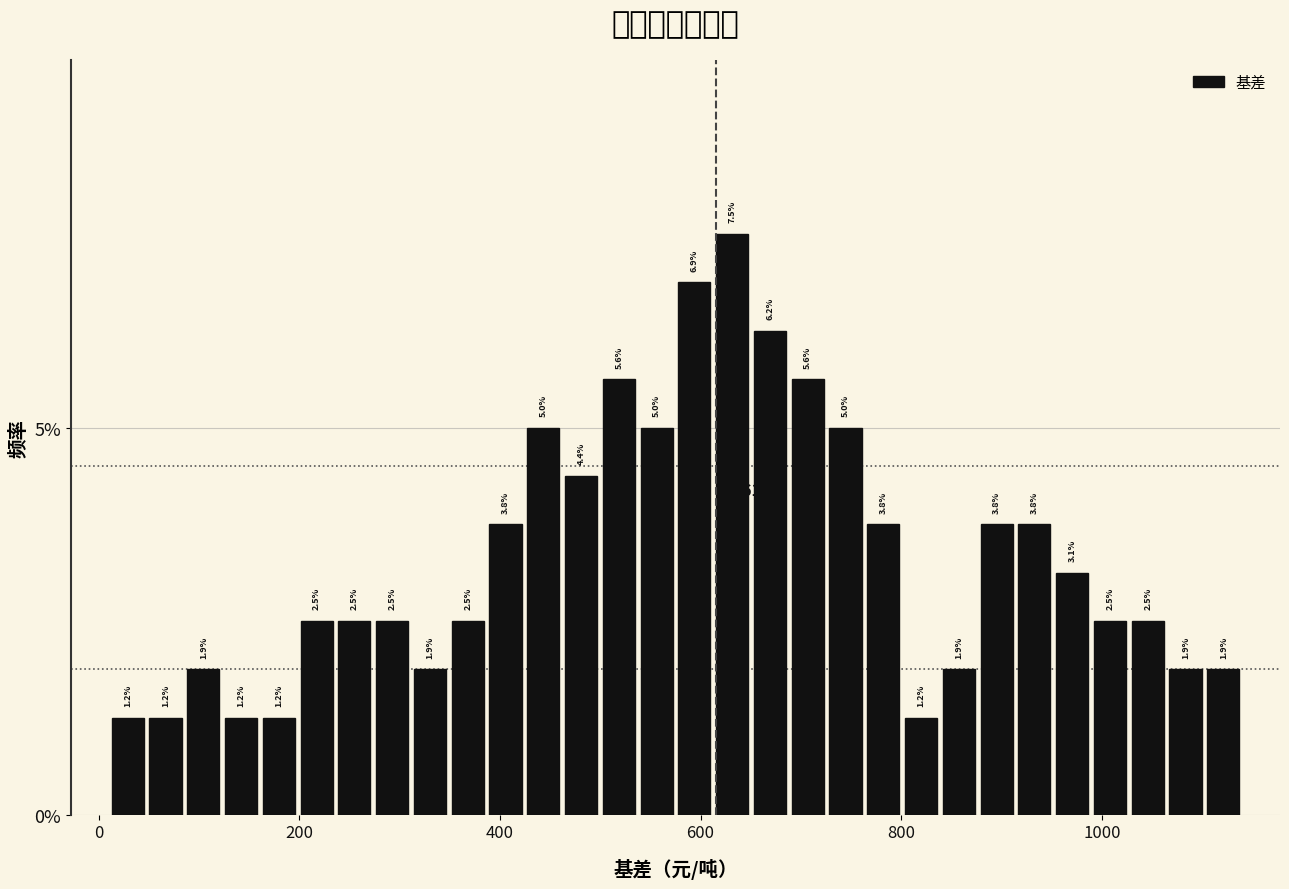

Around what value on the x-axis is the tallest bar? Give the approximate position of its centre, as read against the axis.

640